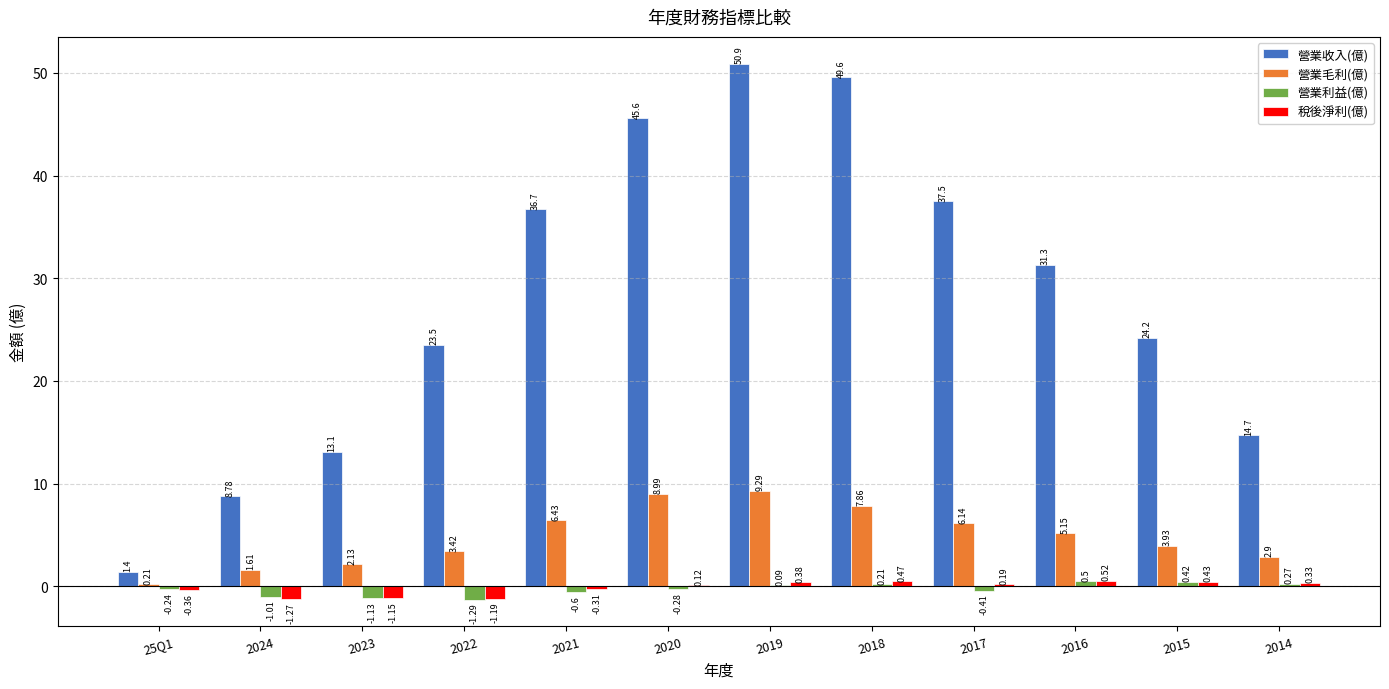

What is the highest value of the 營業利益(億) series?

0.5